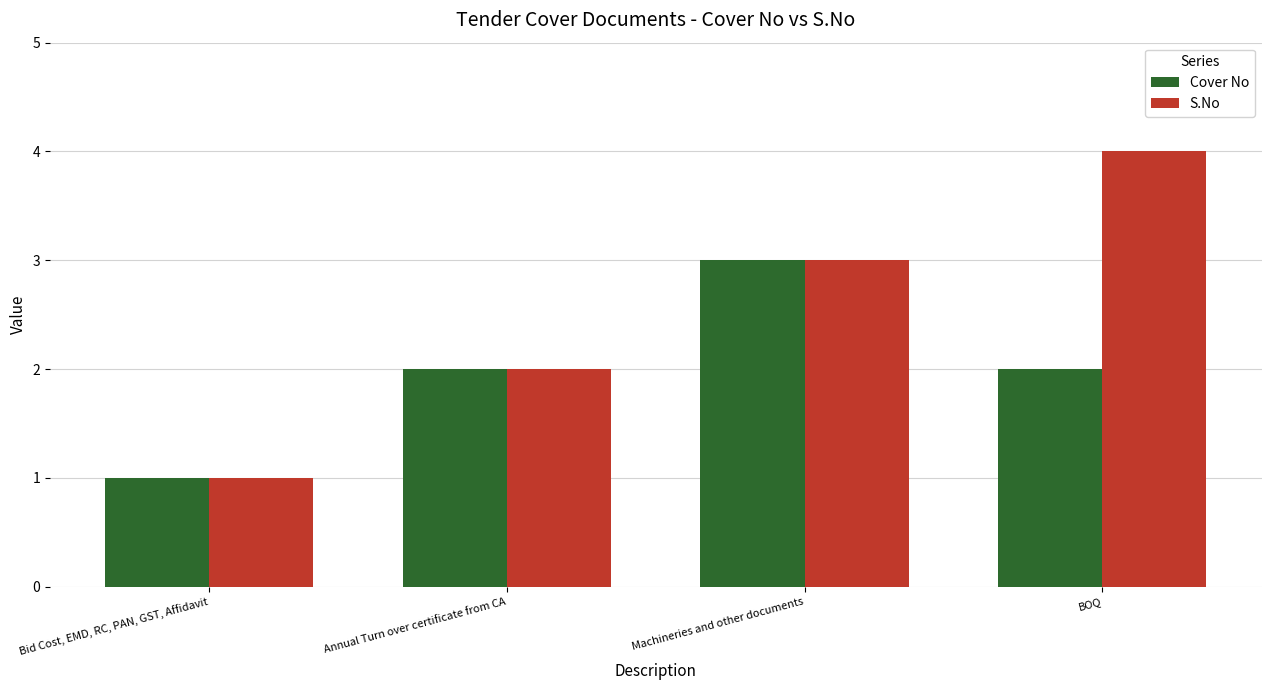

What is the label of the 4th bar from the right?

Bid Cost, EMD, RC, PAN, GST, Affidavit